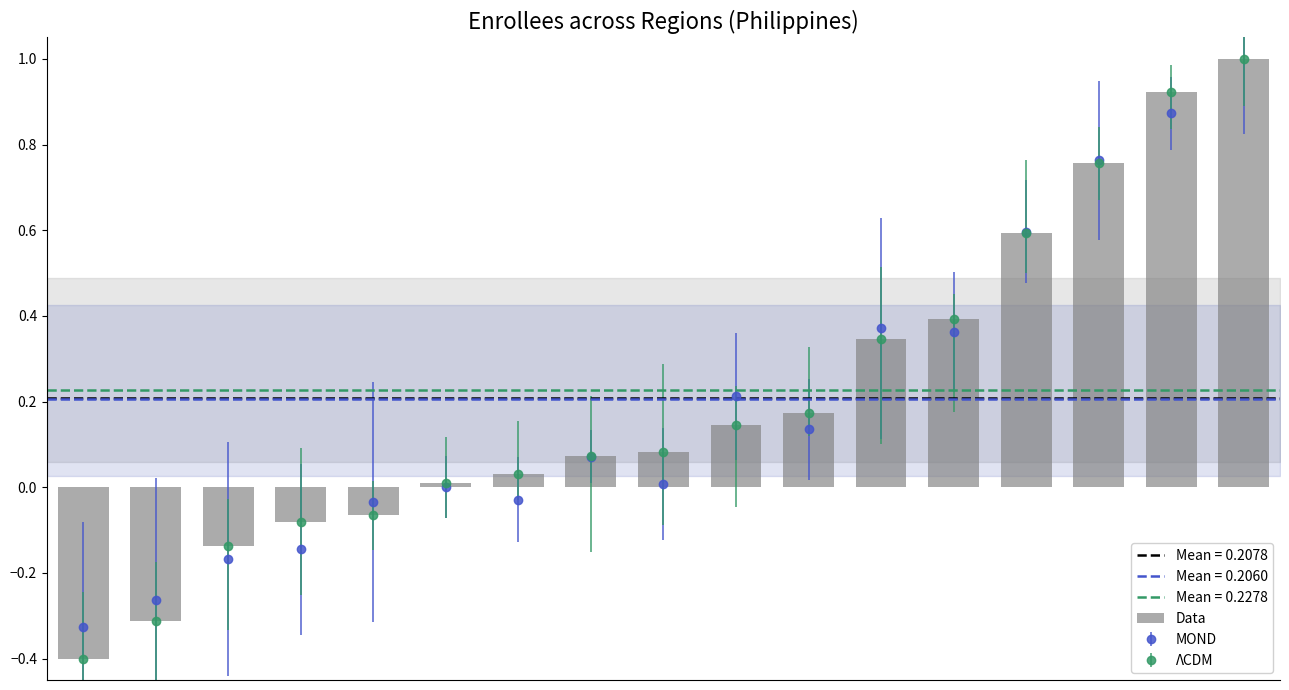

Where is the data nearest to the value 0?

5